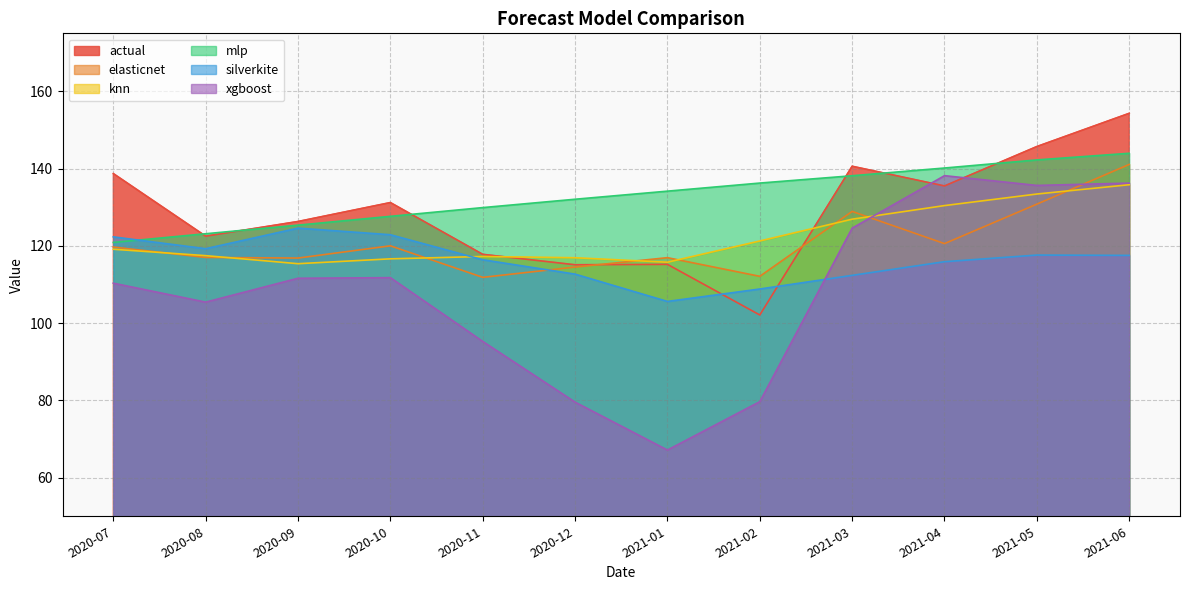

At which category is the sum across all series the highest?

2021-06